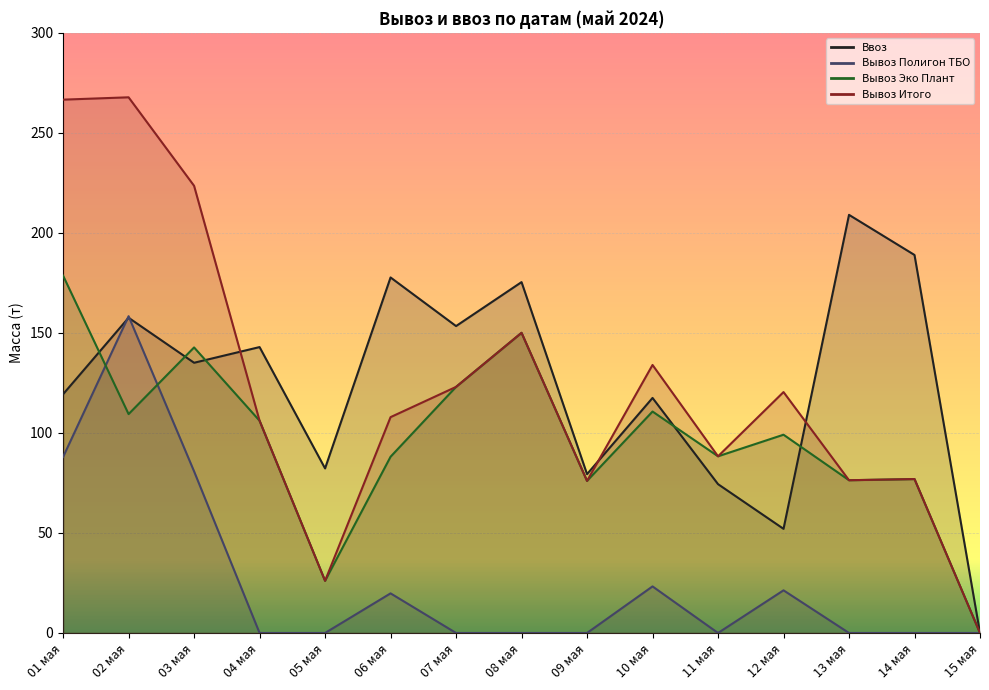

What is the difference between the maximum and minimum values in the Вывоз Эко Плант series?

178.6